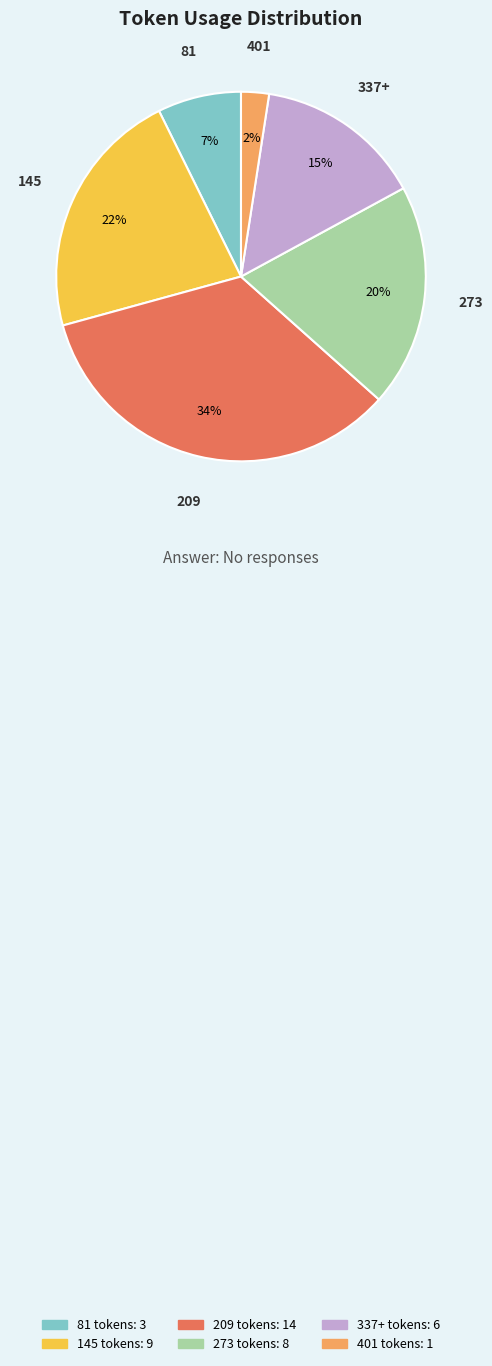

Does any single category account for the majority?

No